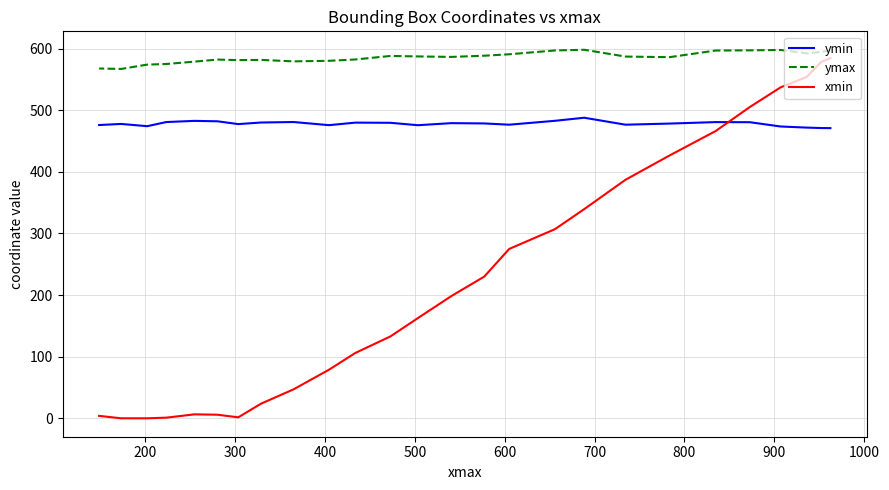

What are all the series names shown in the legend?

ymin, ymax, xmin